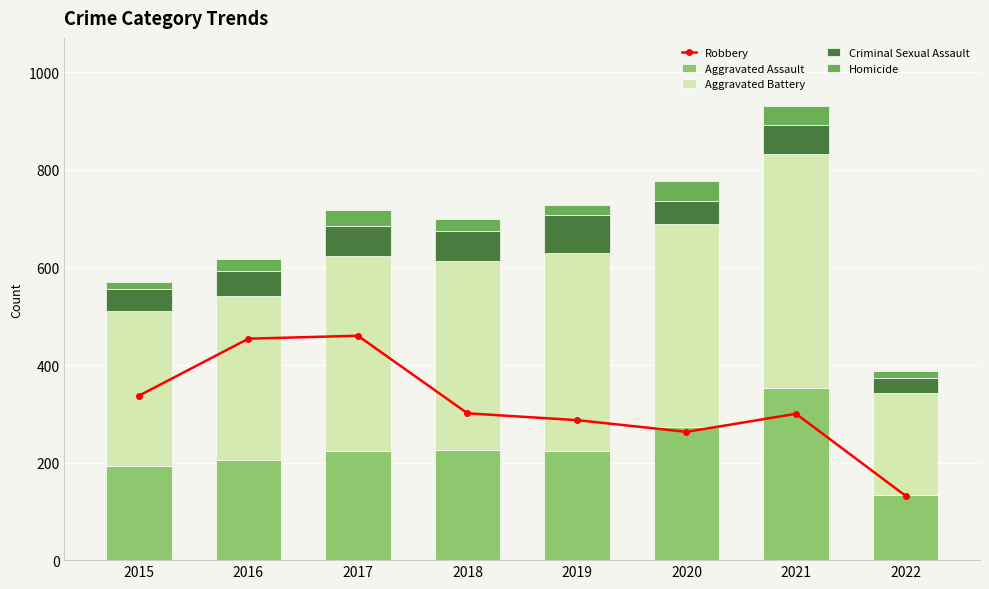

Reading right to left, what are all the values shown in this chart?

Robbery: 2022=132	2021=300	2020=263	2019=287	2018=301	2017=460	2016=454	2015=337
Aggravated Assault: 2022=133	2021=353	2020=273	2019=223	2018=225	2017=224	2016=206	2015=194
Aggravated Battery: 2022=209	2021=479	2020=416	2019=407	2018=389	2017=400	2016=336	2015=316
Criminal Sexual Assault: 2022=31	2021=61	2020=48	2019=77	2018=60	2017=61	2016=50	2015=46
Homicide: 2022=15	2021=38	2020=41	2019=22	2018=25	2017=33	2016=26	2015=15